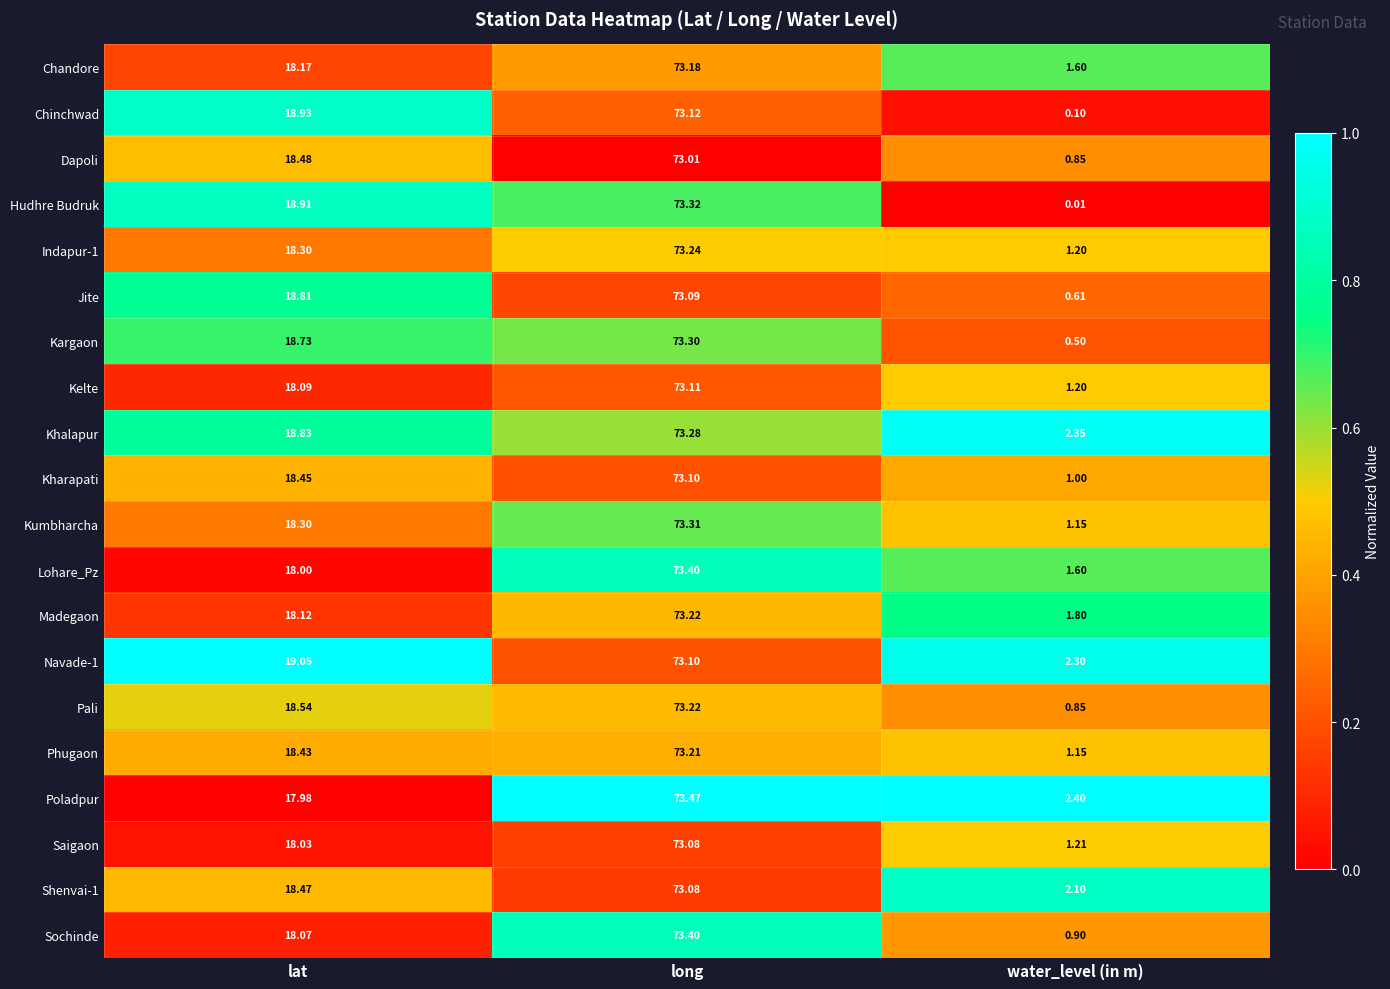

Between lat and long, which series saw the biggest shift?

Poladpur